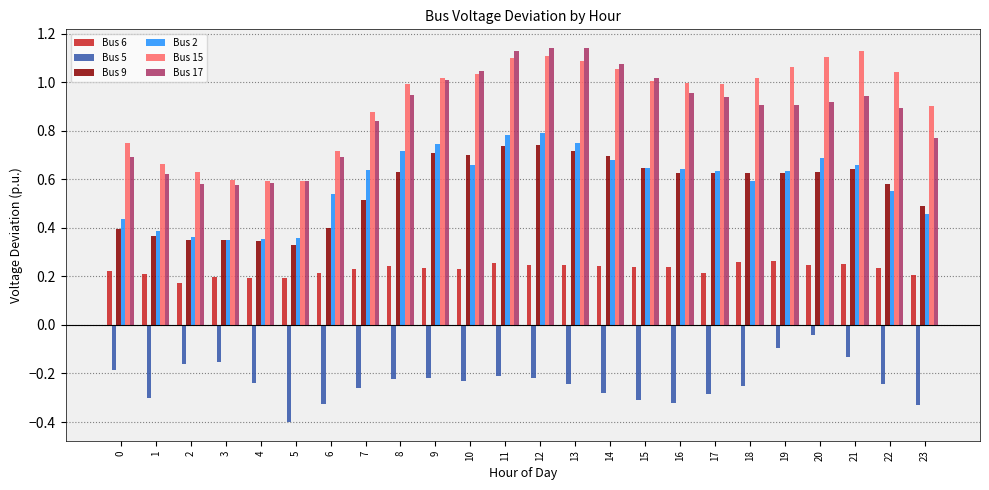

At which category does the chart reach its minimum across all series?

5